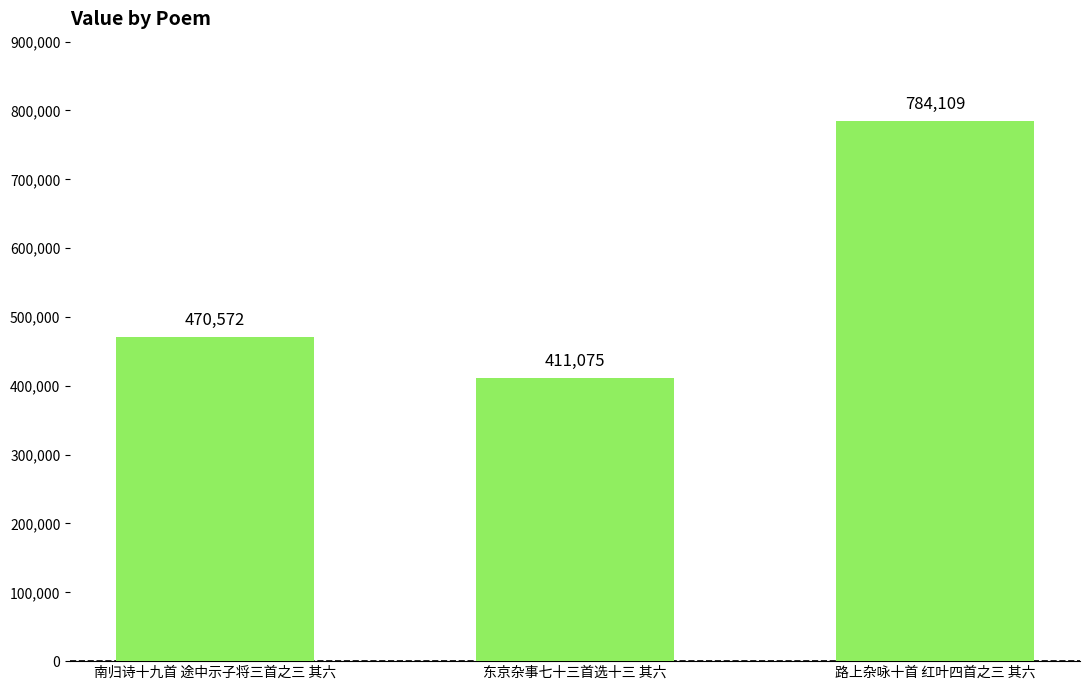

Count the values in the range 411075 to 784109.

3